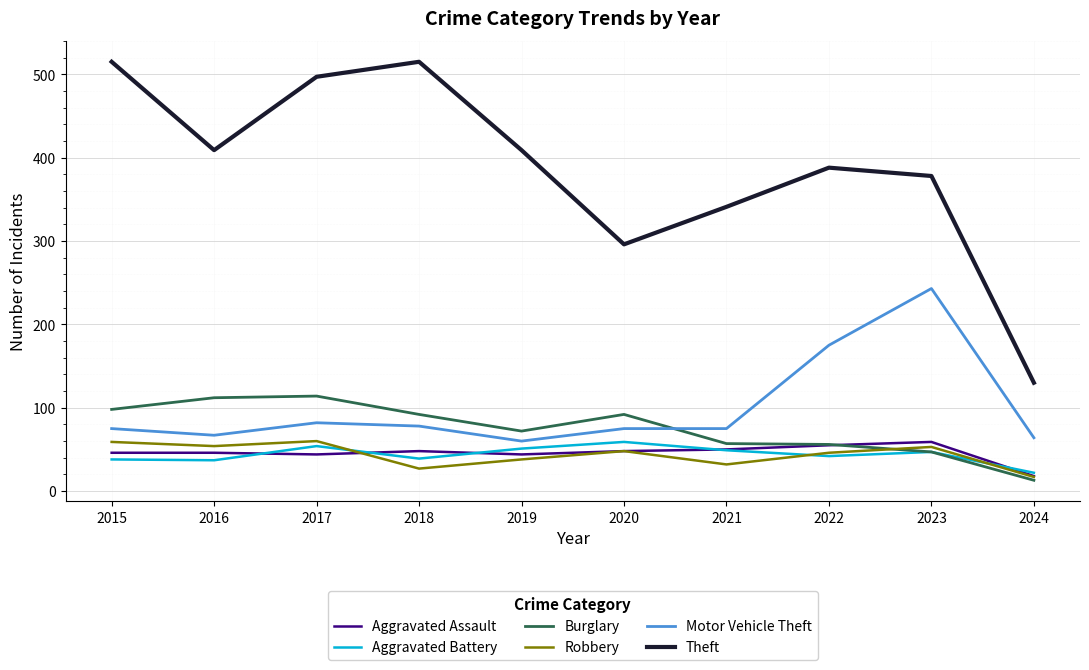

What is the total value across all series at 2017?

851